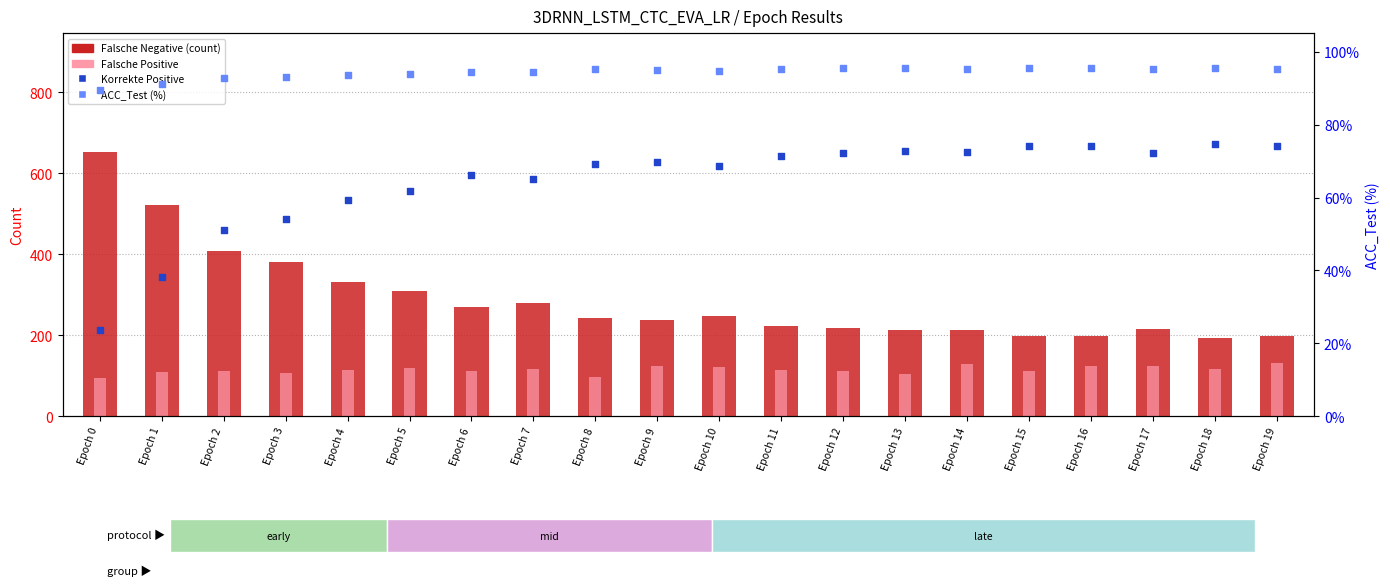

What is the total value across all series at Epoch 4?

1073.7